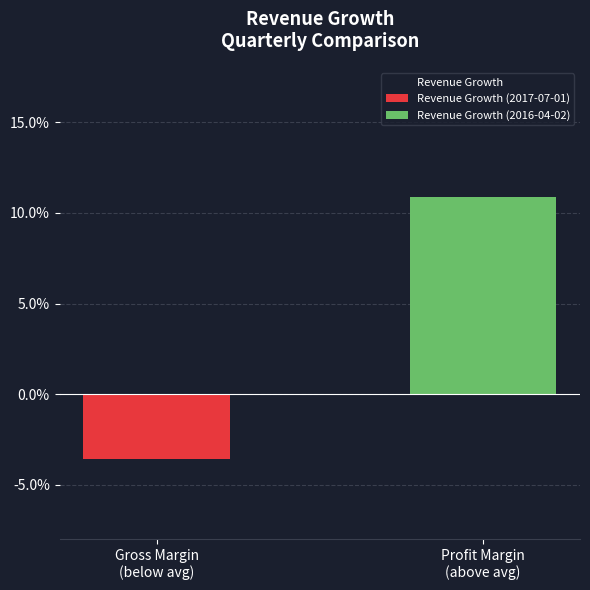

Reading right to left, extract all data points from this chart.

0.1	-0.0